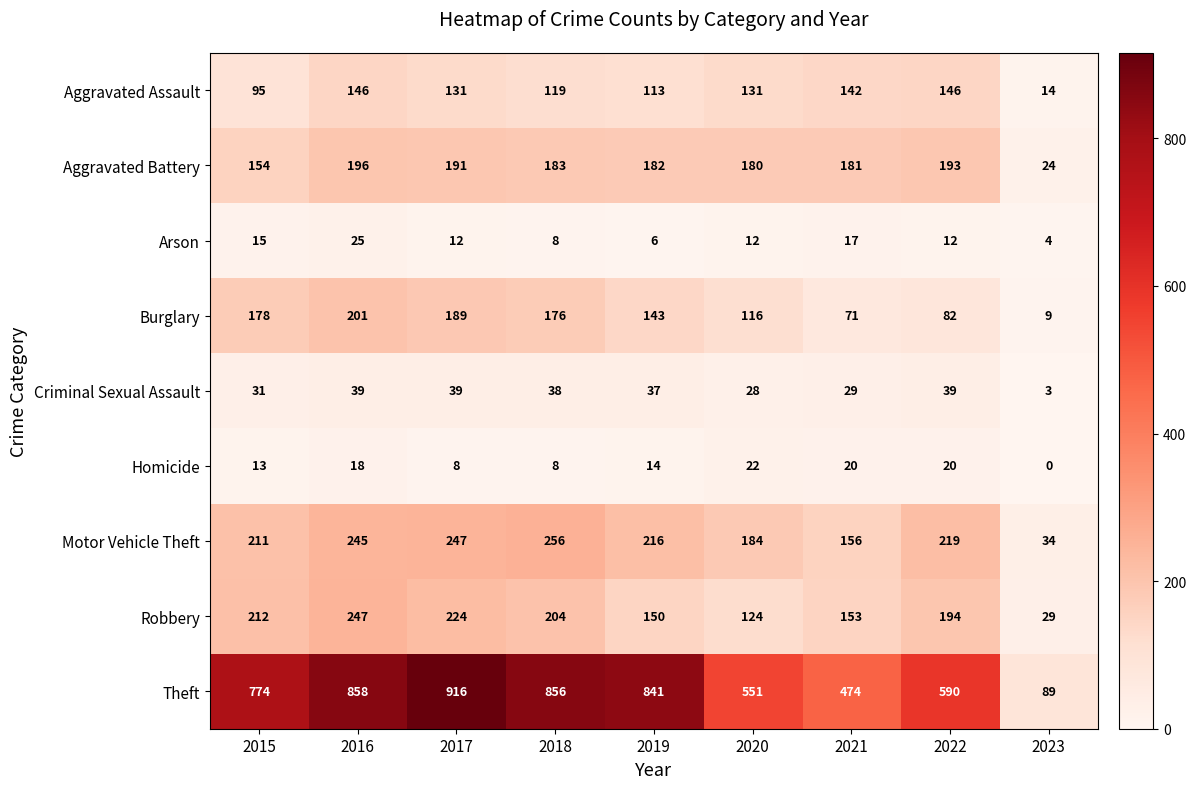

What is the difference between the maximum and second lowest values in the Arson series?

19